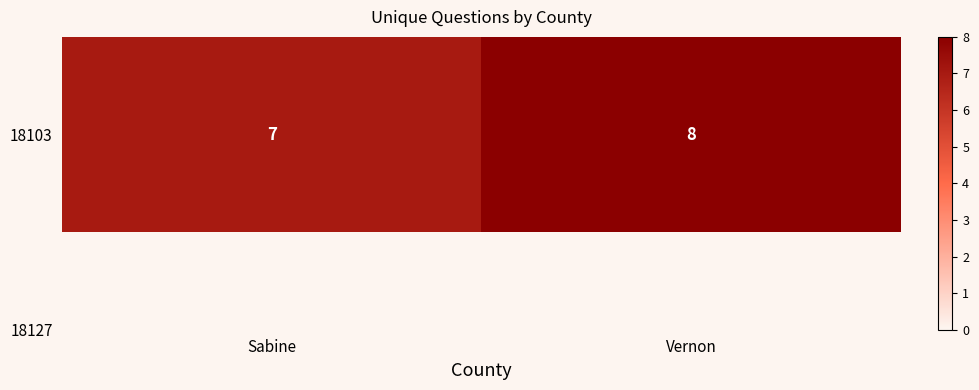

How many distinct data groups are displayed?

1